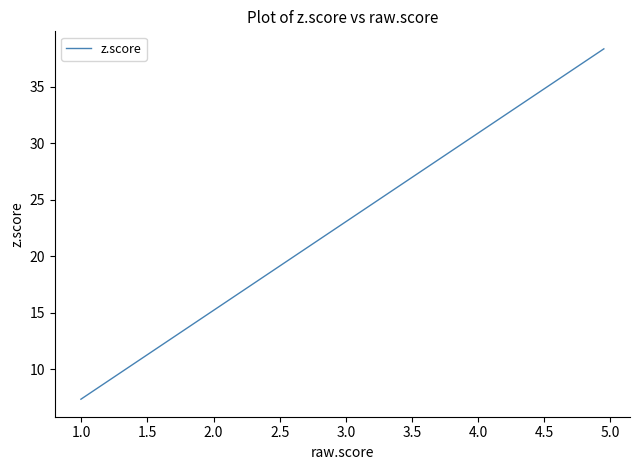

True or false: the data shows 8.0 at 4.5.

False